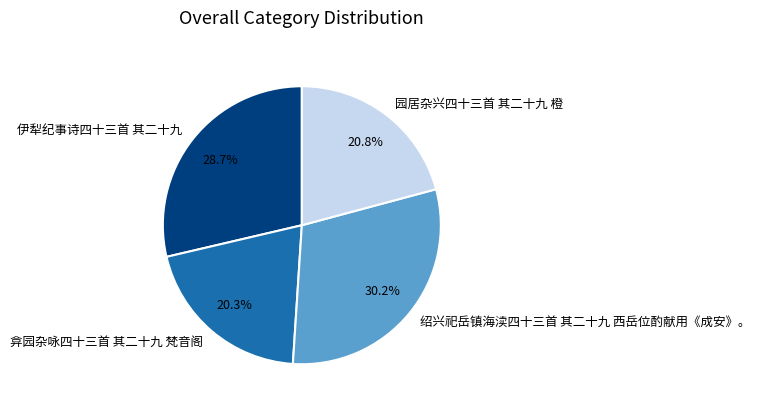

To the nearest percent, what percentage of the pie is 绍兴祀岳镇海渎四十三首 其二十九 西岳位酌献用《成安》。?

30%